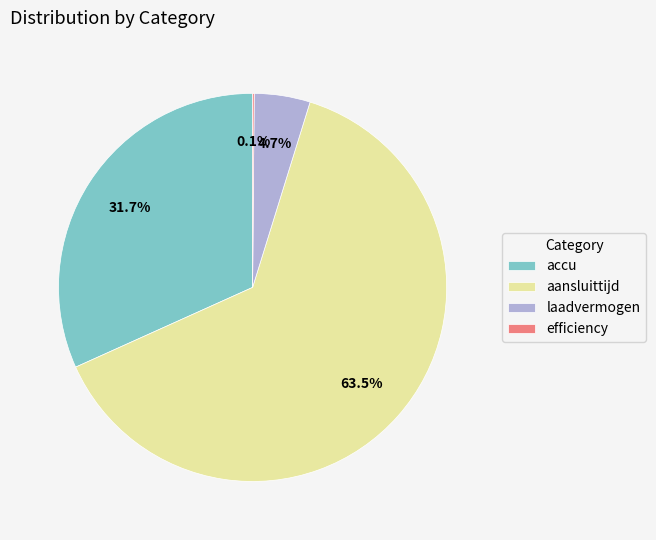

Is the sum of aansluittijd and laadvermogen greater than half?

Yes